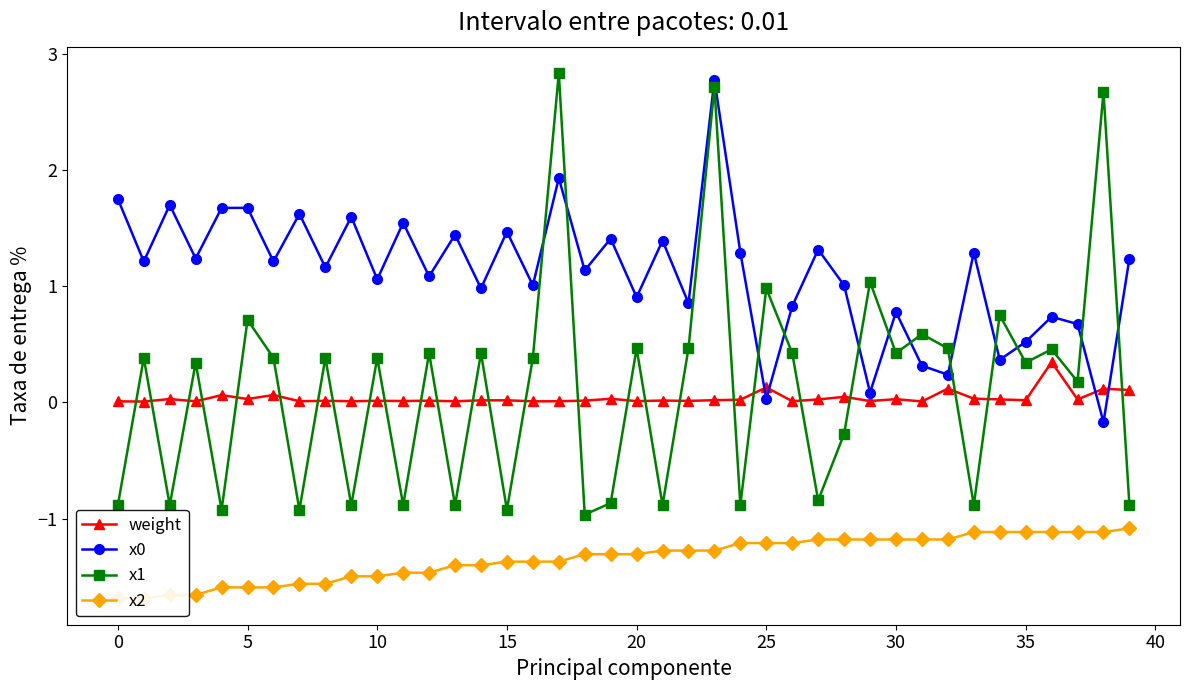

What is the sum of all weight values?

1.5